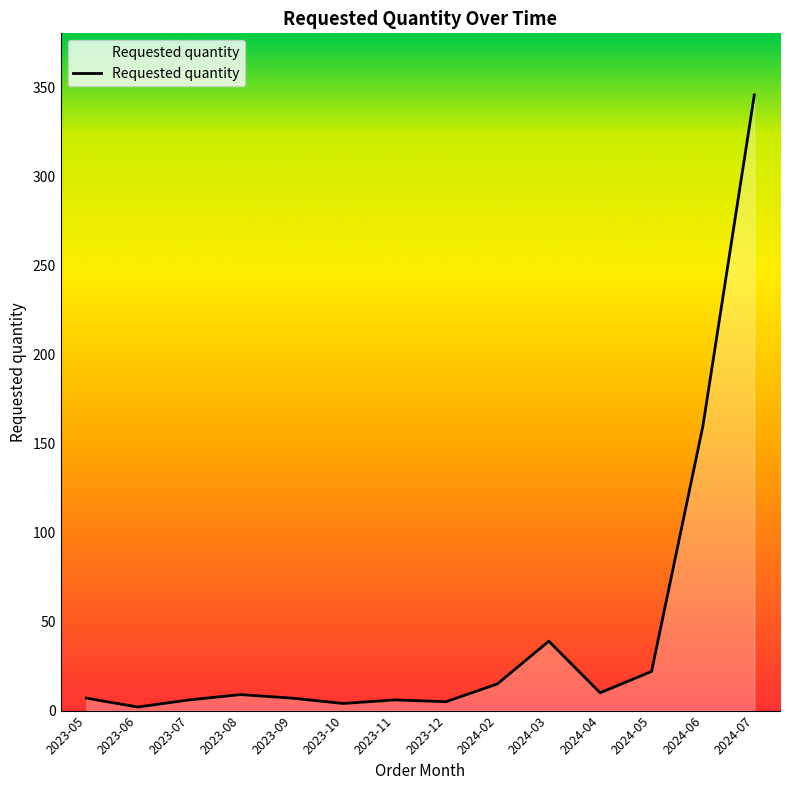

What value does the data have at 2024-07, to the nearest 10?

350